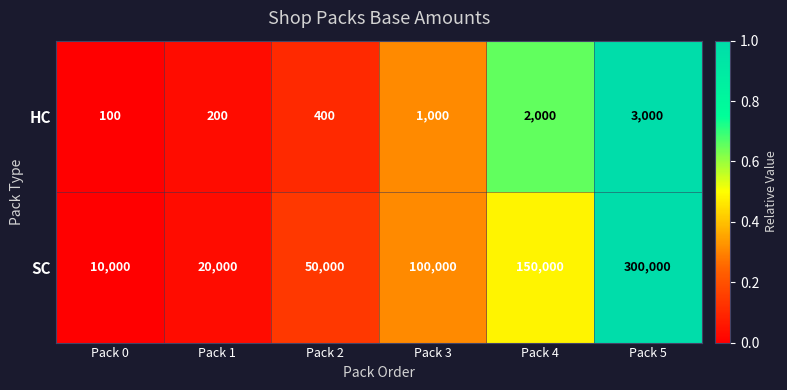

Where is SC nearest to the value 155000?

Pack 4